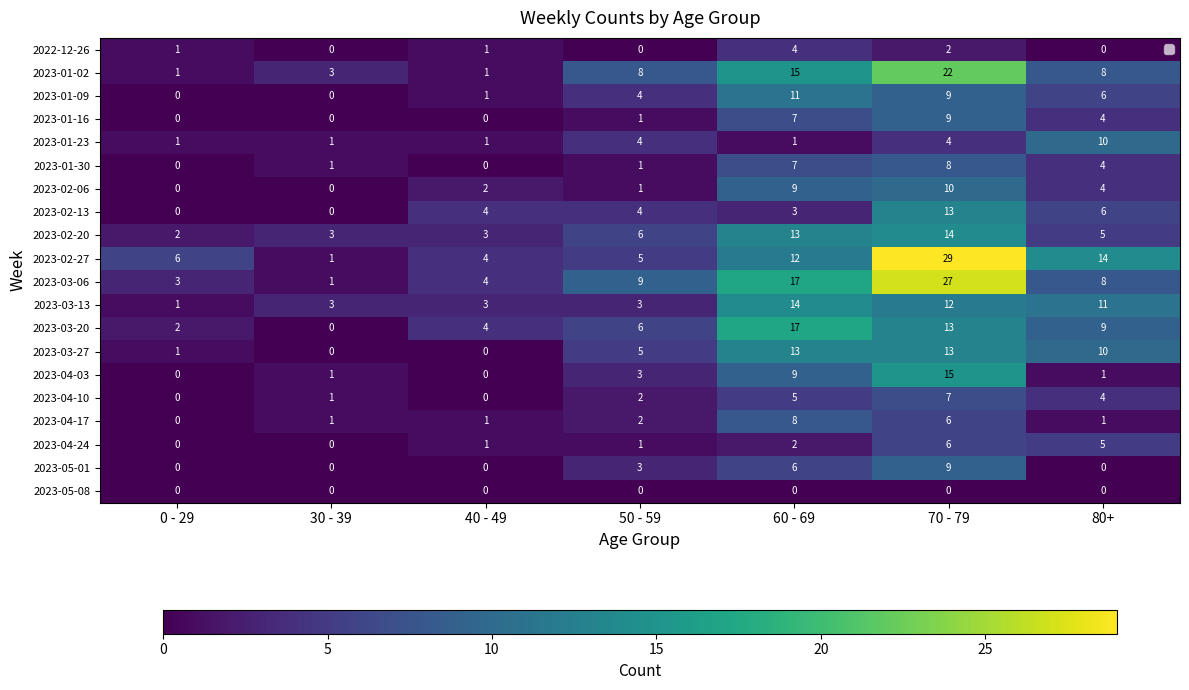

Rank the series by their maximum value, from highest to lowest.

2023-02-27, 2023-03-06, 2023-01-02, 2023-03-20, 2023-04-03, 2023-02-20, 2023-03-13, 2023-02-13, 2023-03-27, 2023-01-09, 2023-01-23, 2023-02-06, 2023-01-16, 2023-05-01, 2023-01-30, 2023-04-17, 2023-04-10, 2023-04-24, 2022-12-26, 2023-05-08